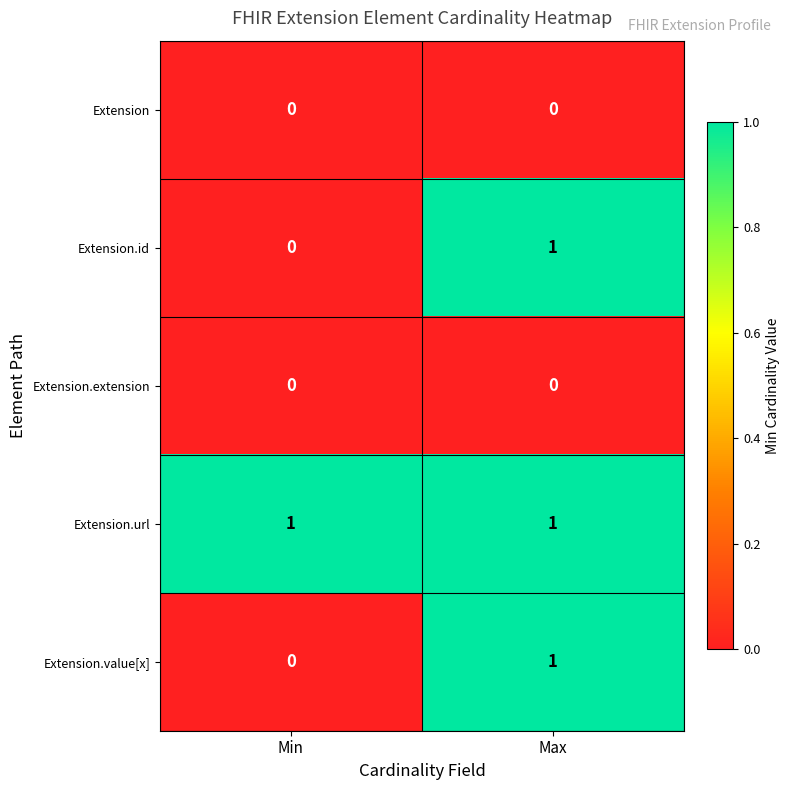

At how many categories does at least one series exceed 0?

2